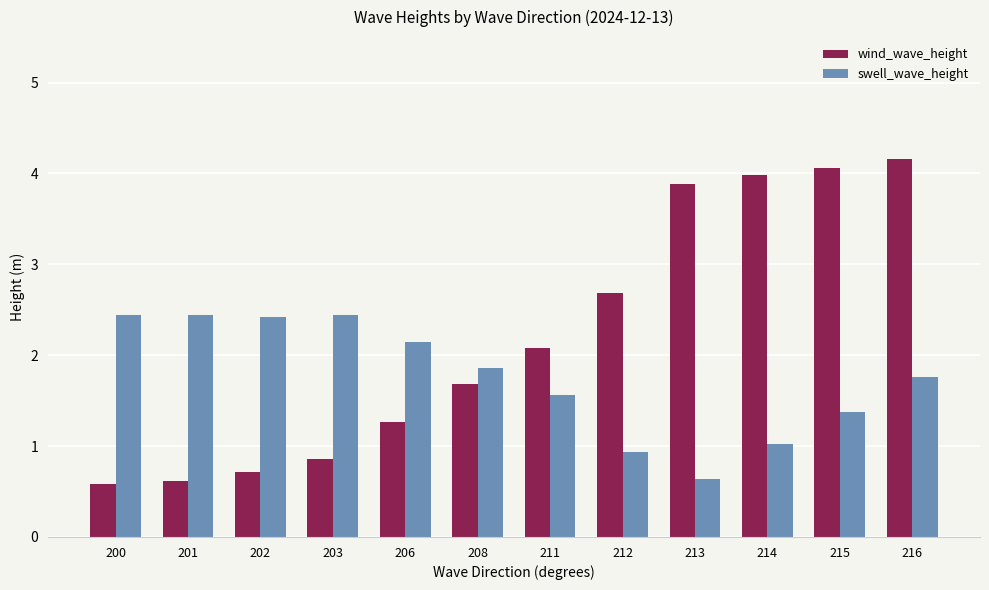

Between 211 and 215, which series saw the biggest shift?

wind_wave_height